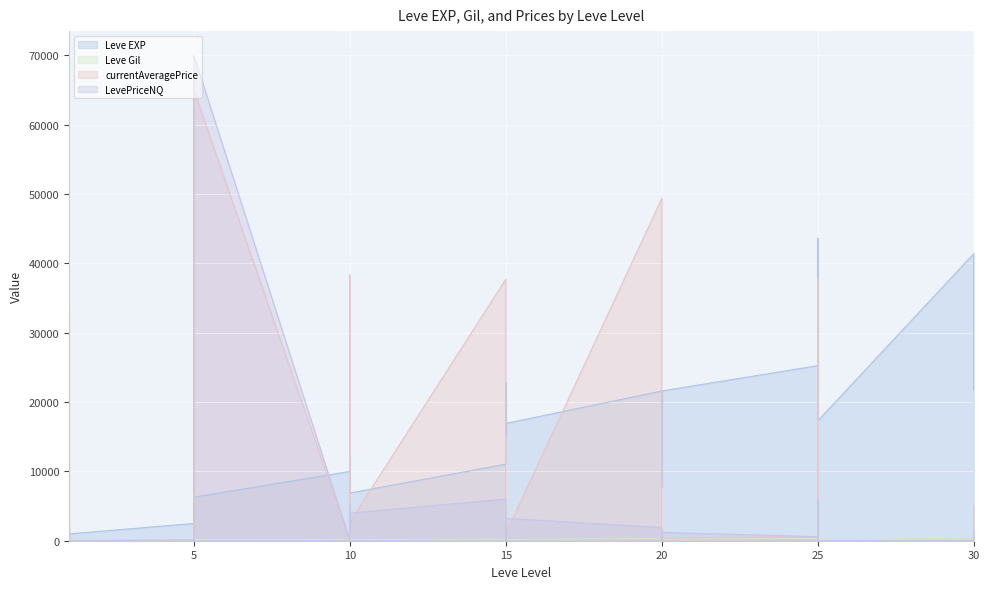

Which series has the widest spread of values?

LevePriceNQ